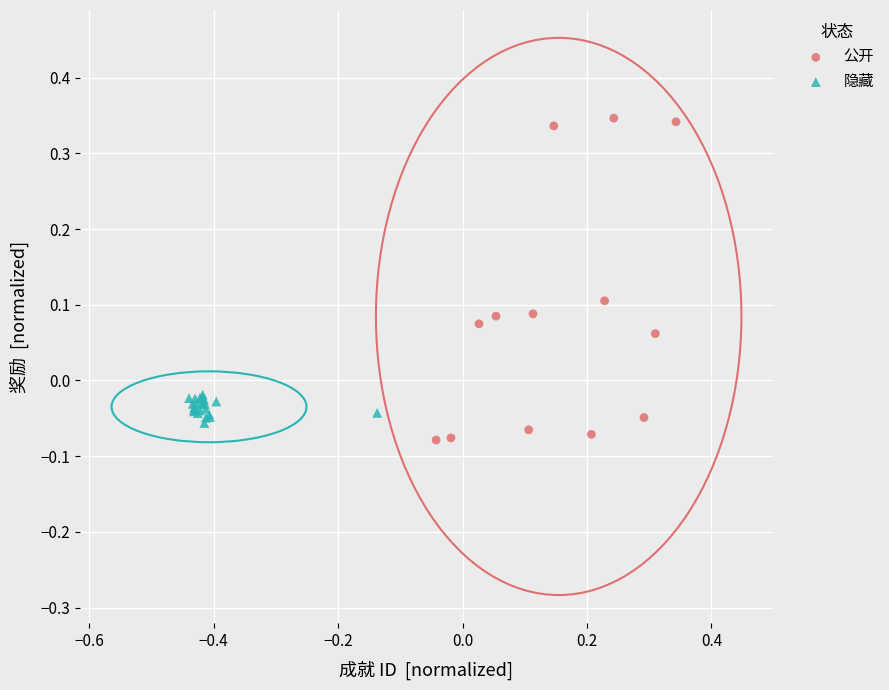

Which series has the widest spread of Y values?

公开